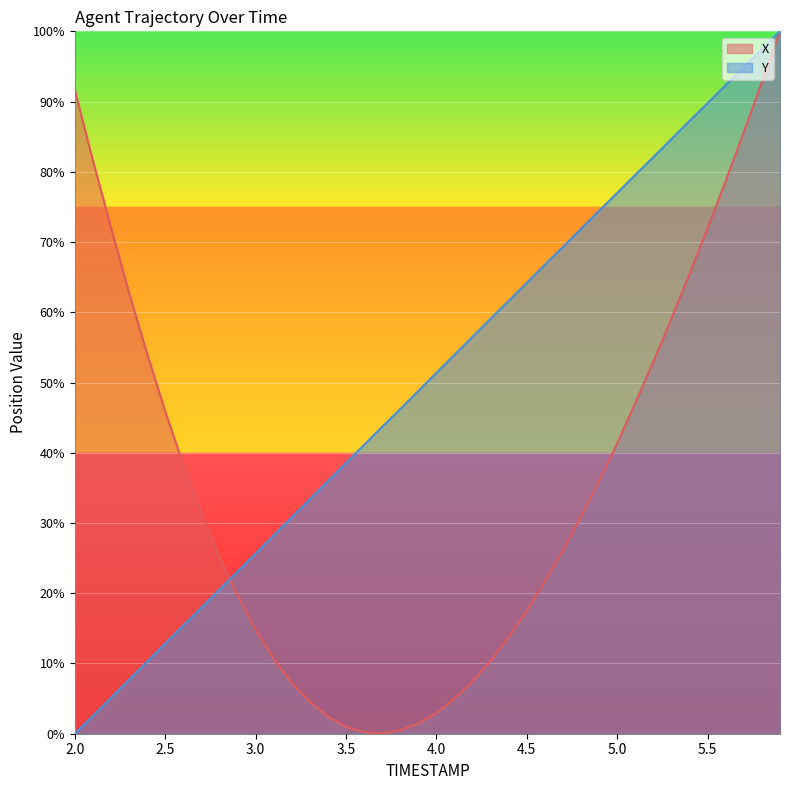

What is the maximum value shown in the chart?

100.0